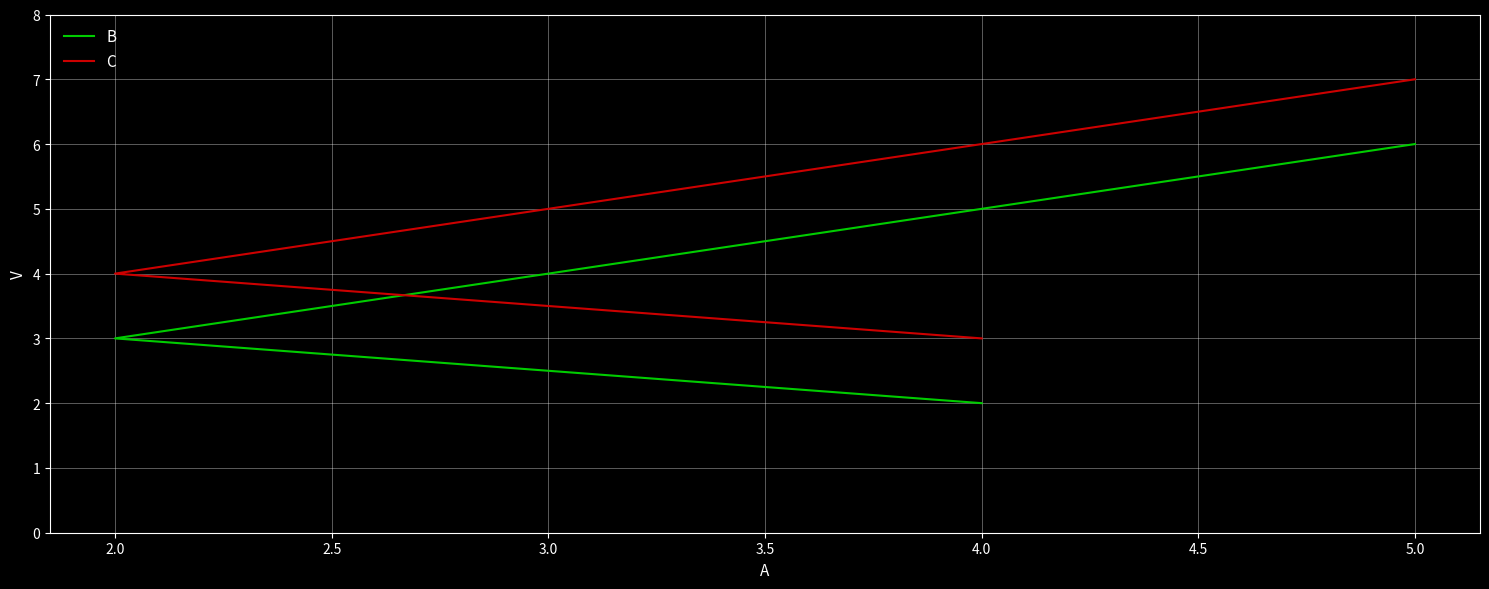

What are all the series names shown in the legend?

B, C